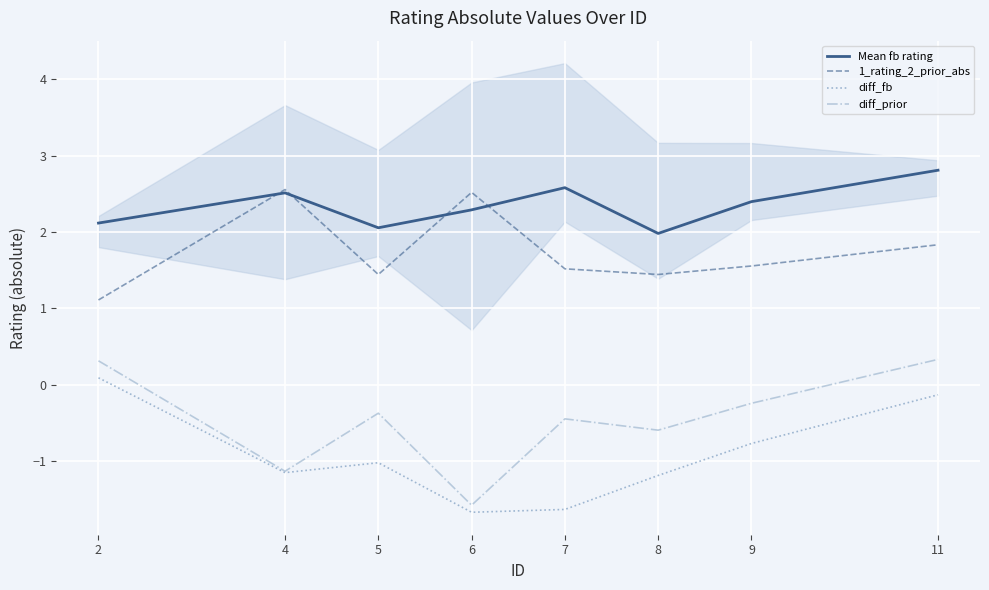

Where do 1_rating_2_prior_abs and Mean fb rating first cross each other?

2 and 4